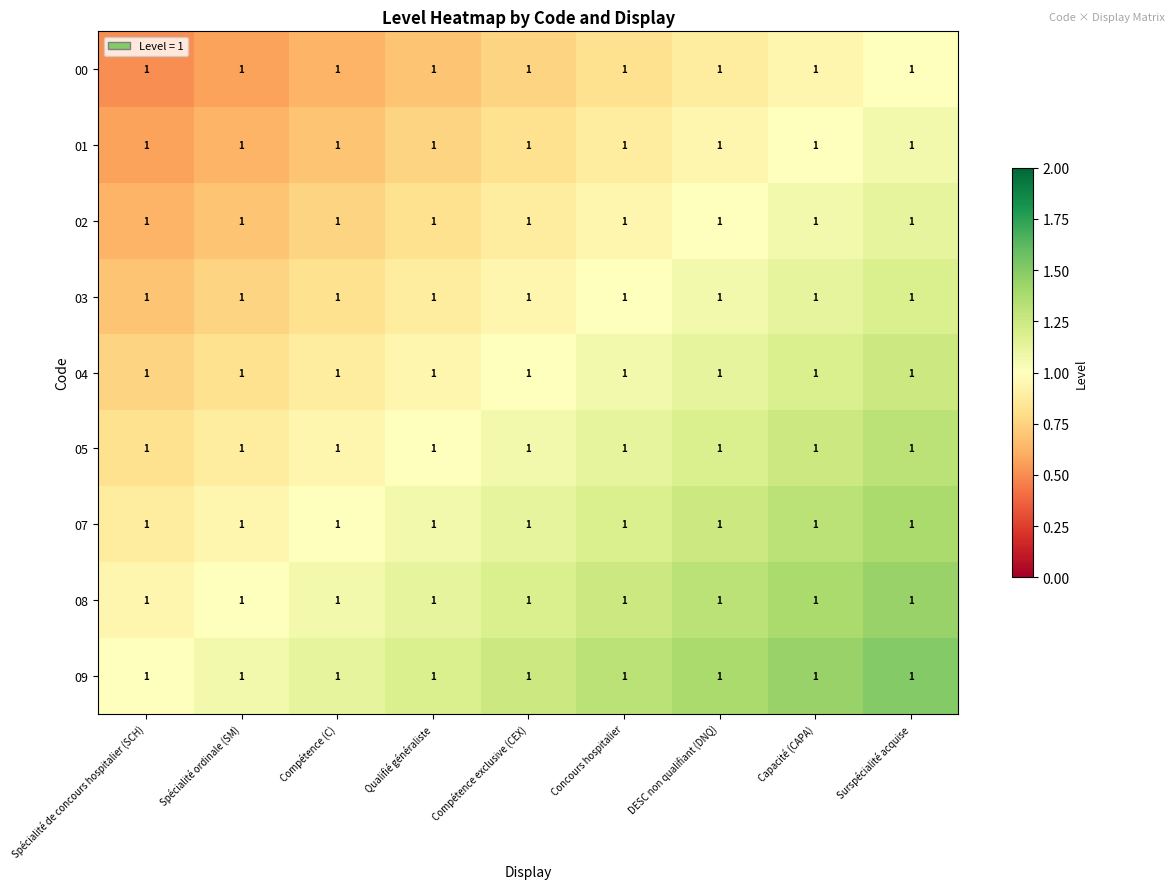

Rank the series at Capacité (CAPA) from lowest to highest value.

00, 01, 02, 03, 04, 05, 07, 08, 09